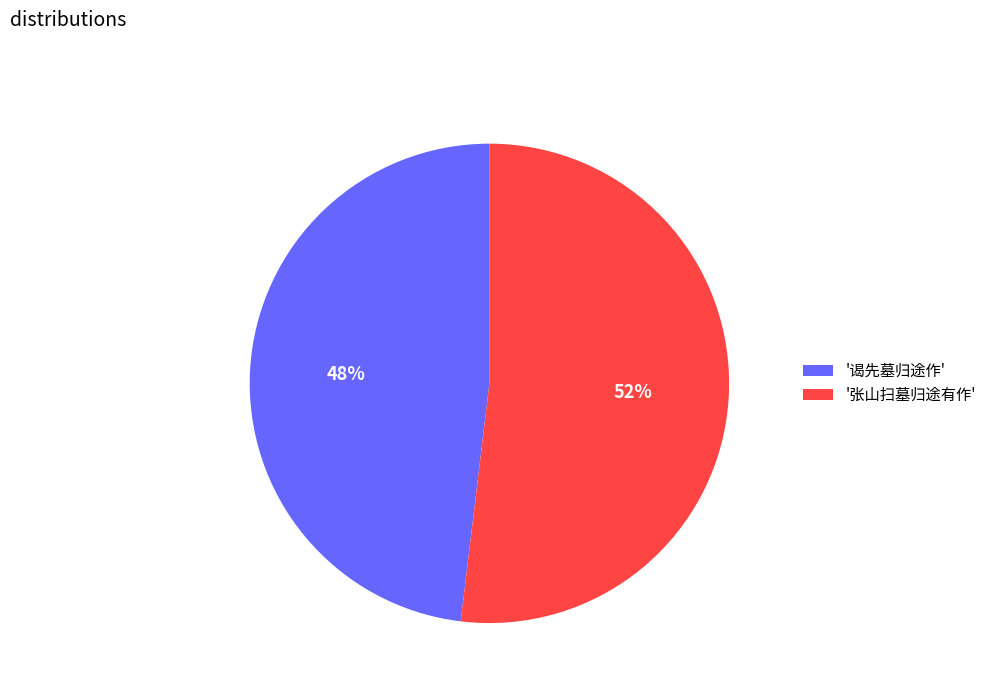

Rank the categories by value from lowest to highest.

'谒先墓归途作', '张山扫墓归途有作'